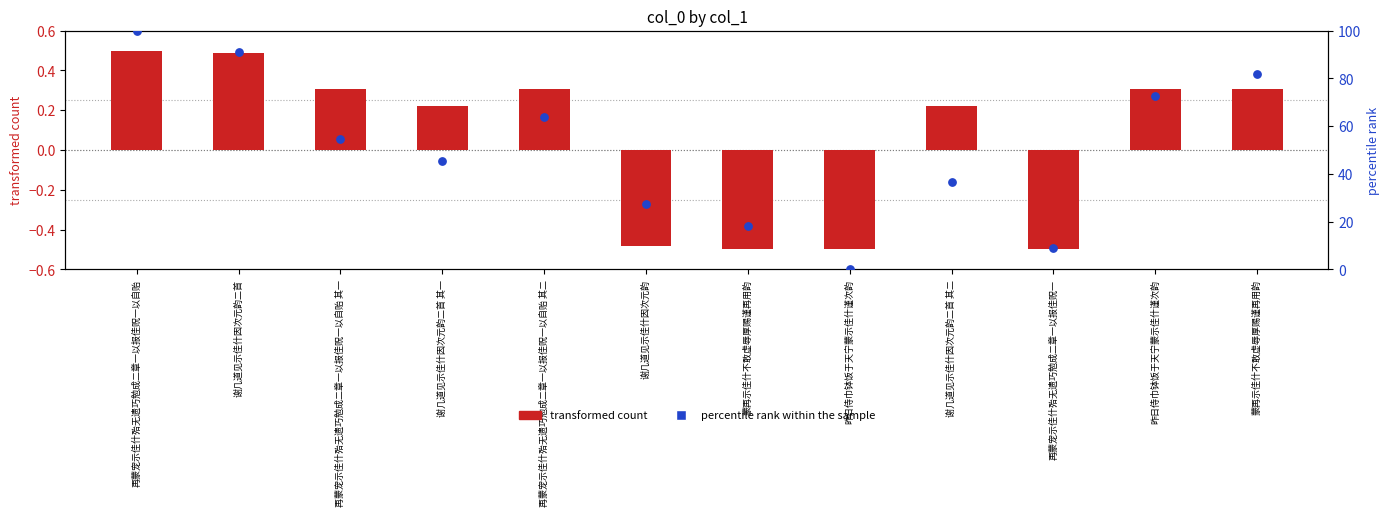

Which series has the largest total across all categories?

percentile rank within the sample